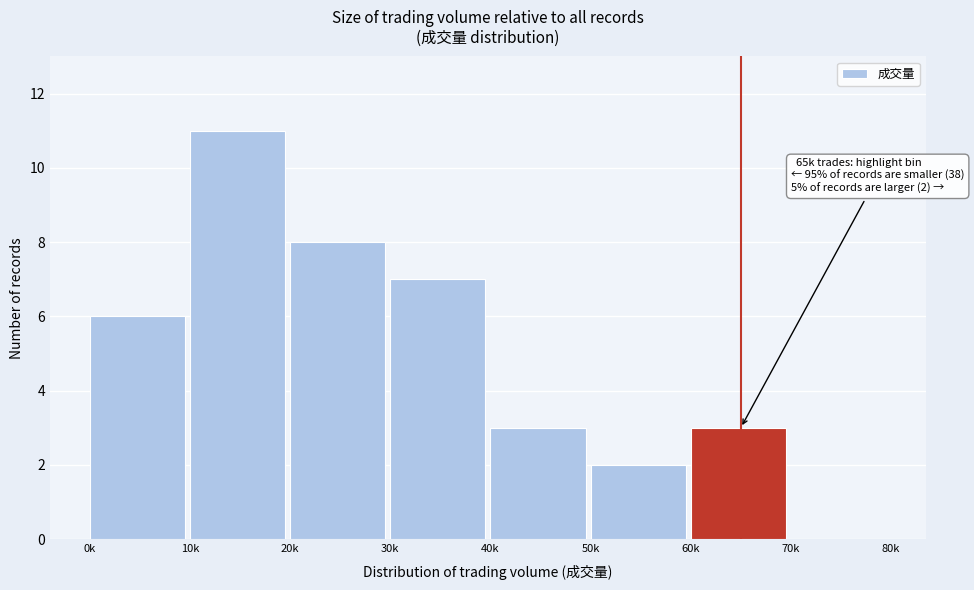

Reading left to right, extract all data points from this chart.

0k=6	10k=11	20k=8	30k=7	40k=3	50k=2	60k=3	70k=0